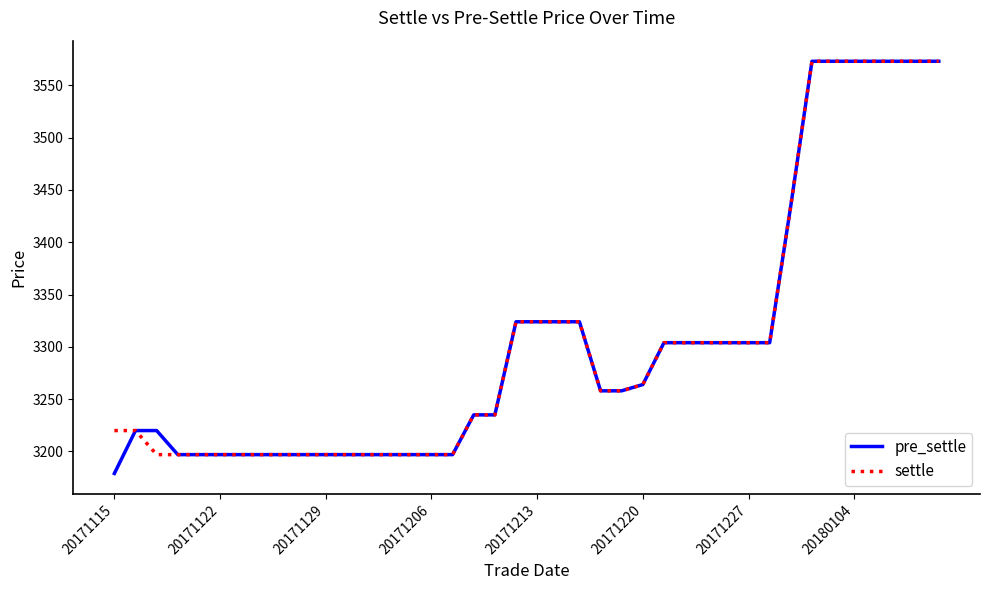

Which series has the widest spread of values?

pre_settle